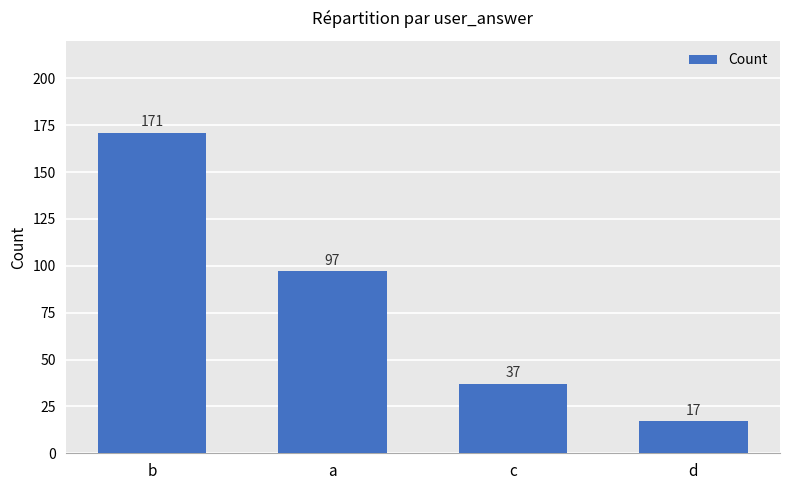

What is the minimum value shown in the chart?

17